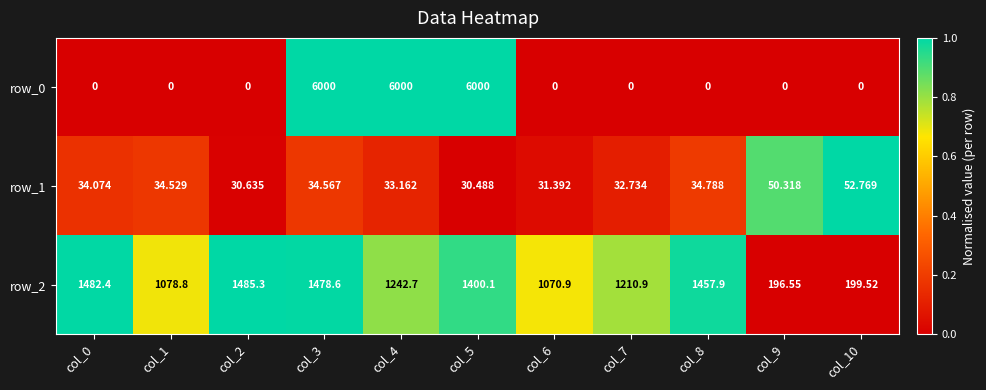

Which category has the lowest value in the row_2 series?

col_9